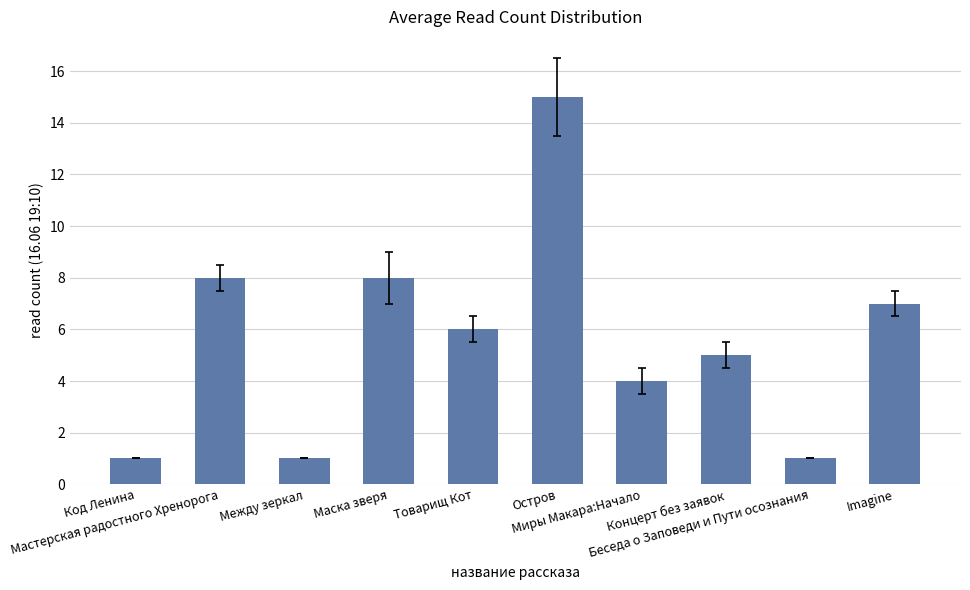

How many bars are there in total?

10